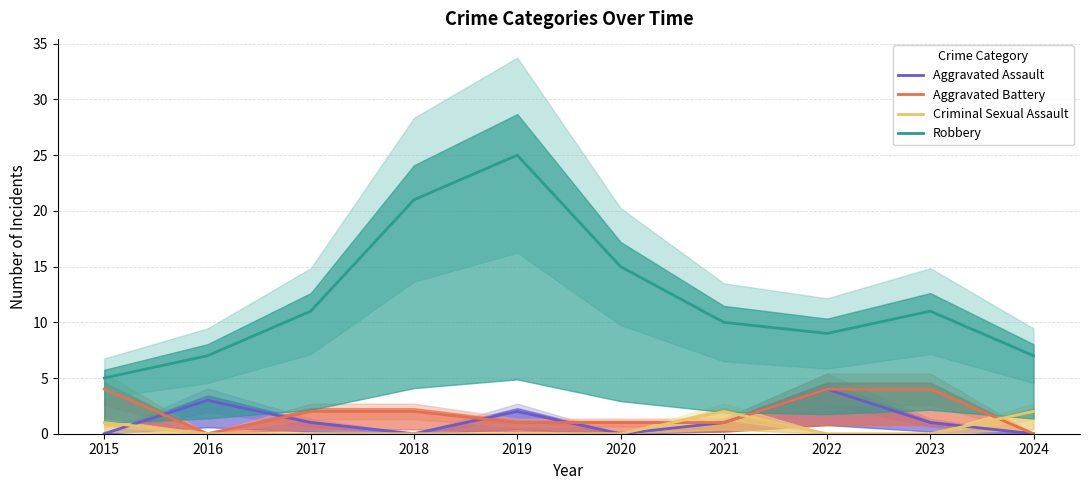

Where is Aggravated Battery nearest to the value 2?

2017